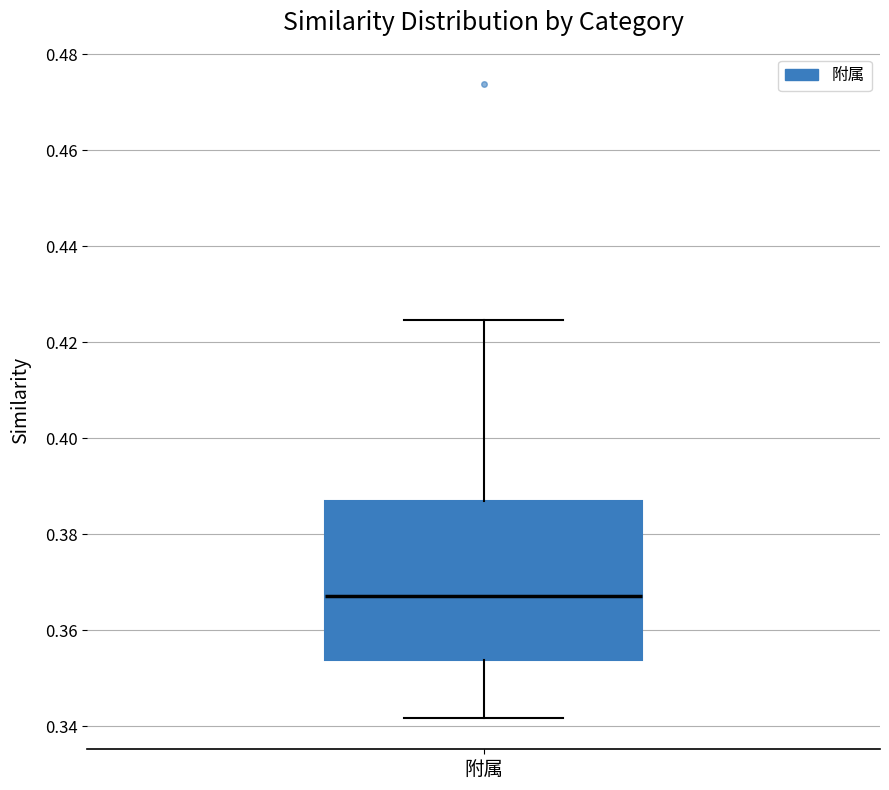

Where does the lower whisker of the box for 附属 end on the y-axis? The values are not printed on the chart, so give them approximately, as read against the axis.

0.342